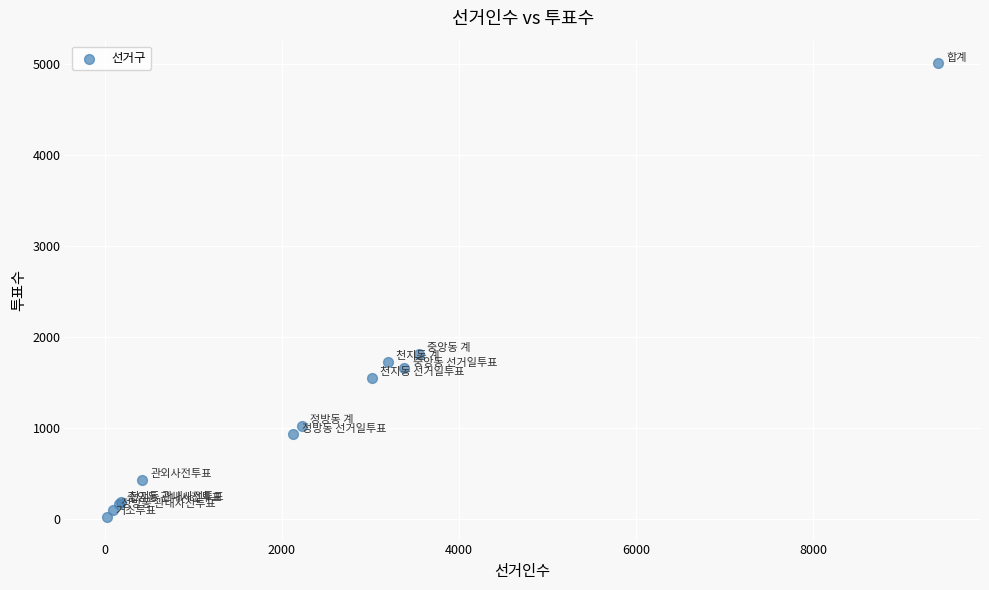

What Y value in the scatter plot is closest to 2513?

1811